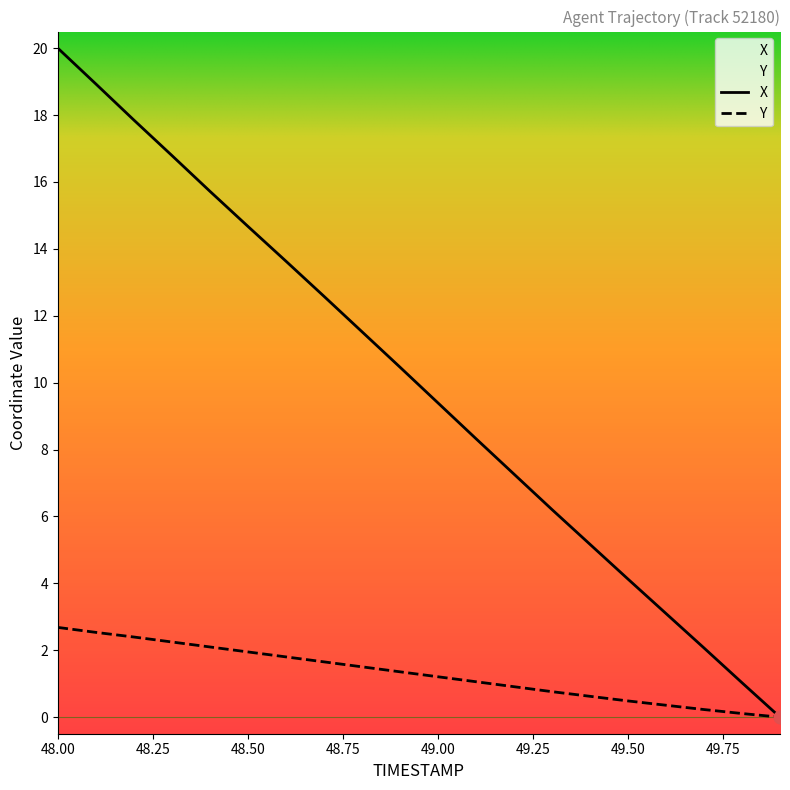

Which series has the largest range (max minus min)?

X